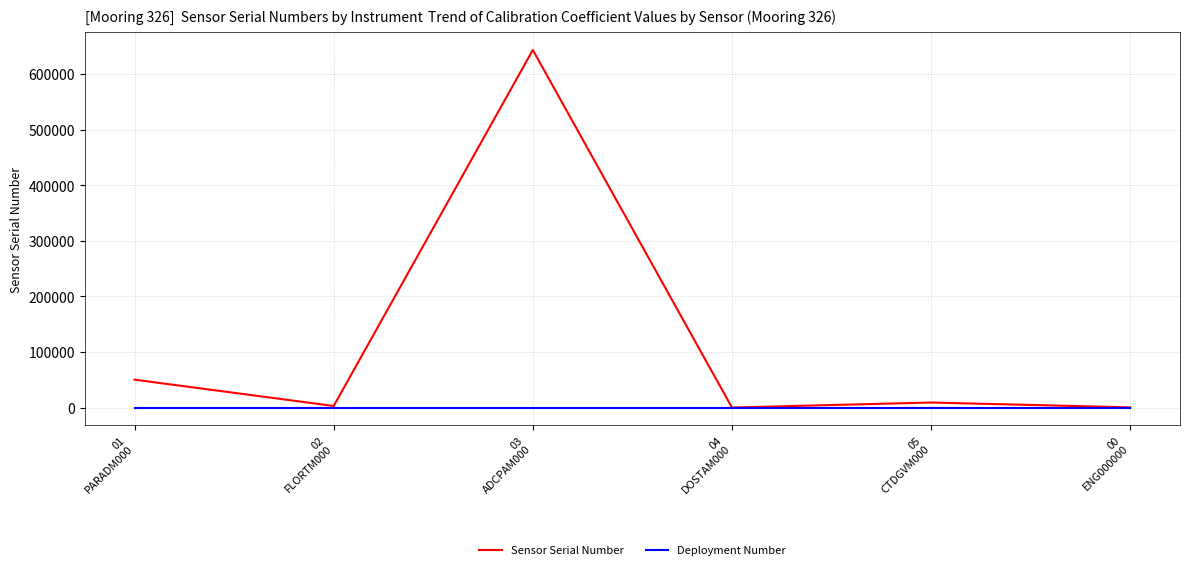

How many lines are shown in the chart?

2